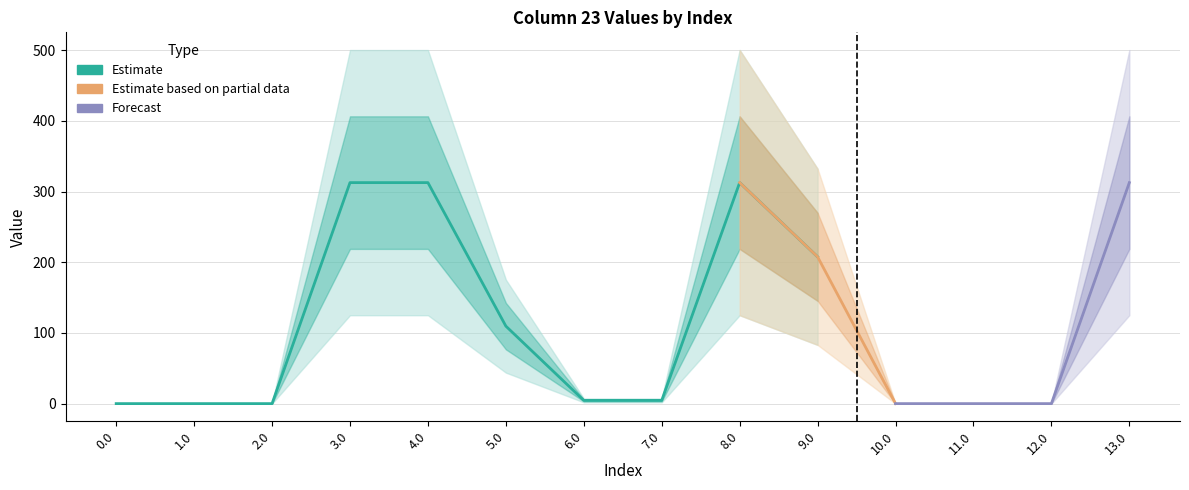

How many positive values are there?

8